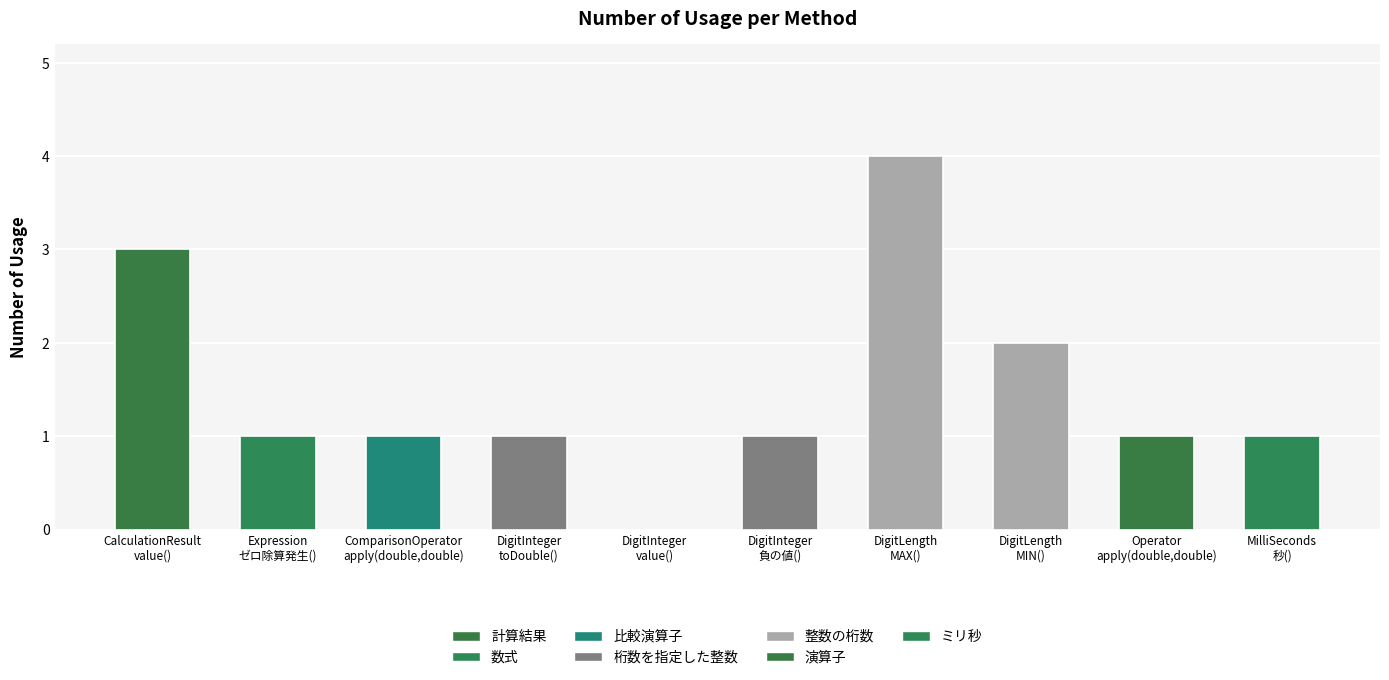

What is the greatest value displayed?

4